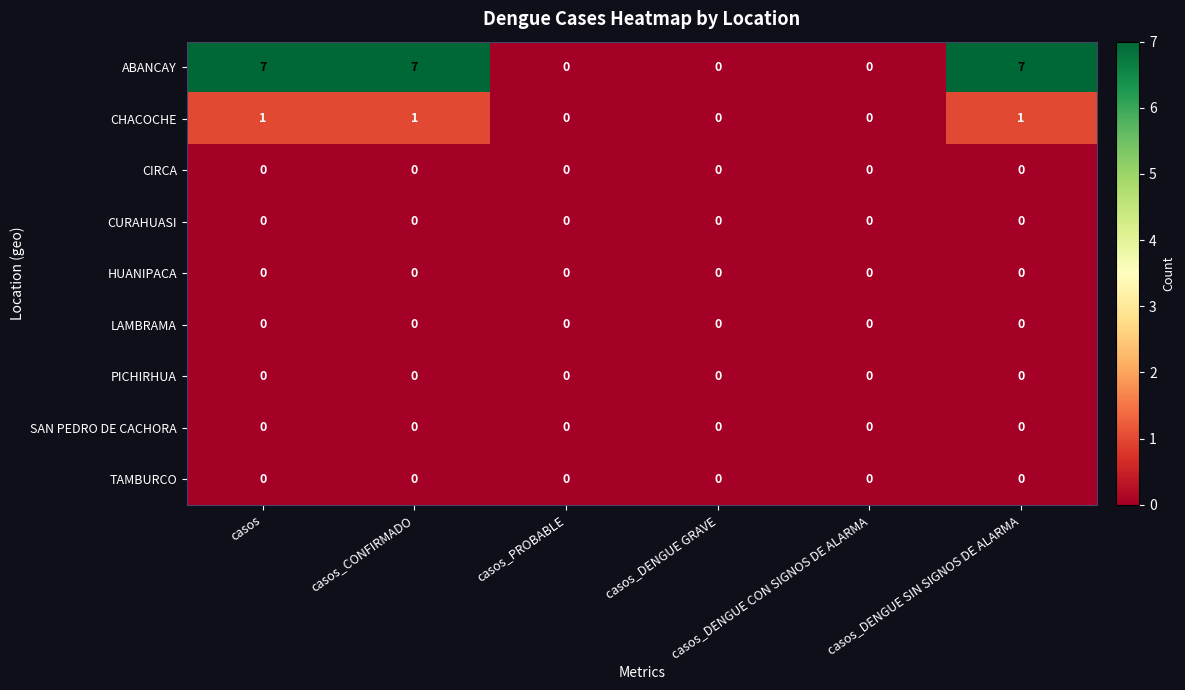

Which series has the largest range (max minus min)?

ABANCAY